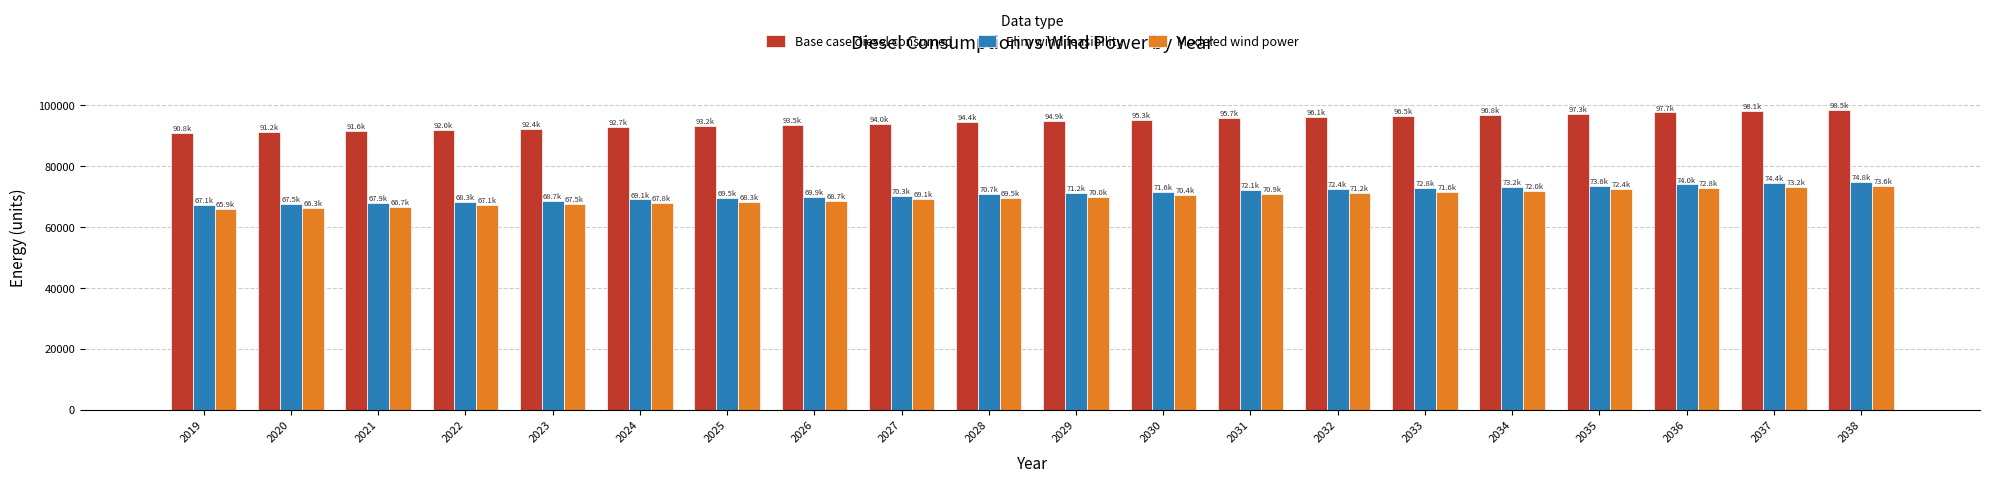

How many data points in Elim wind feasibility are above 71186?

10